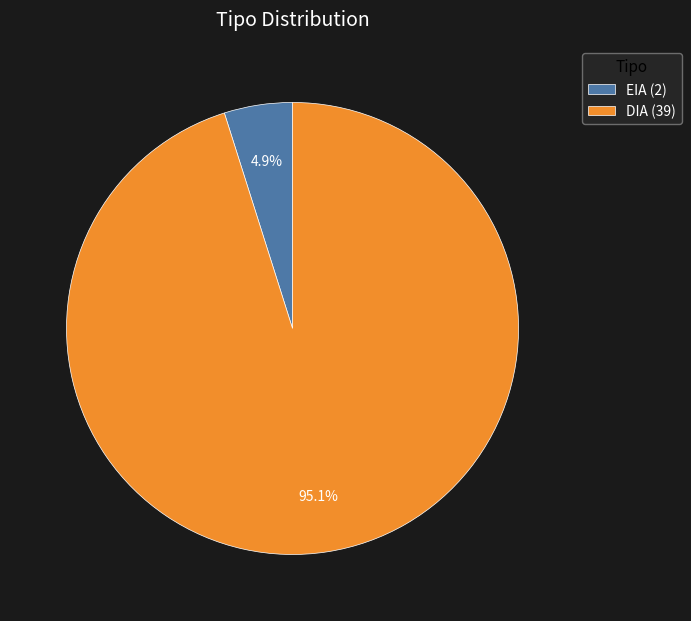

Count the number of slices in the pie.

2